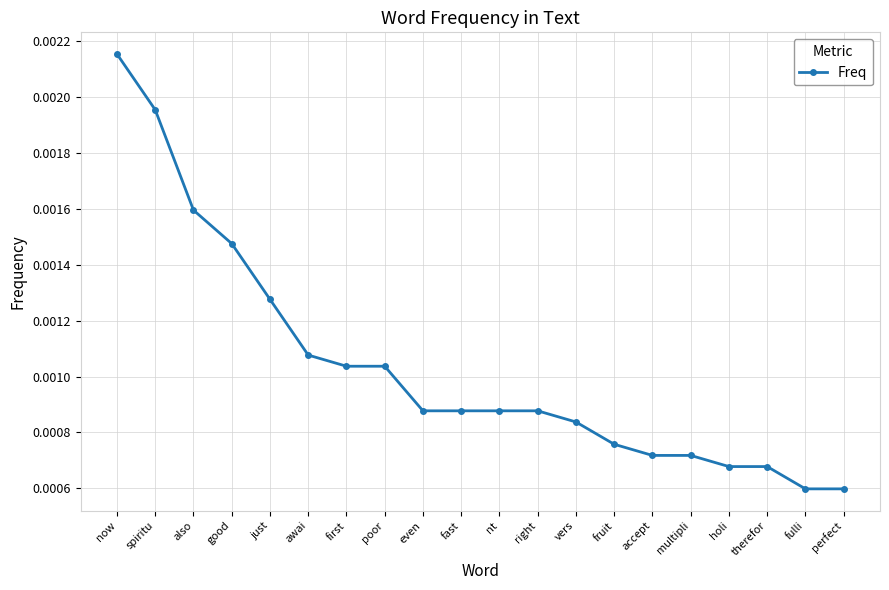

How many series are shown in this chart?

1